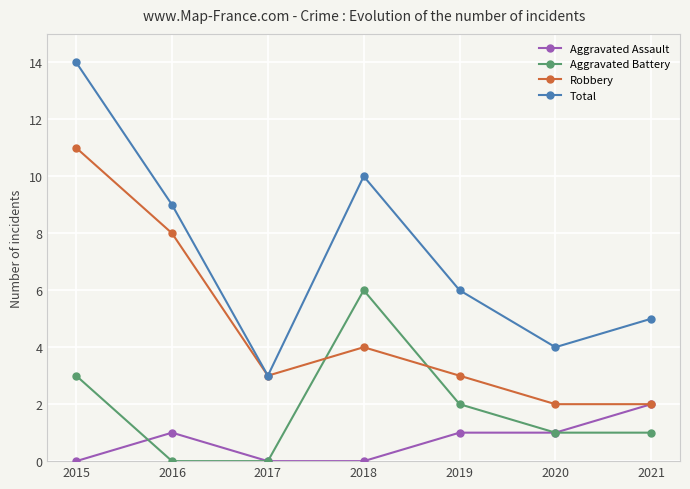

Rank the series by their maximum value, from lowest to highest.

Aggravated Assault, Aggravated Battery, Robbery, Total